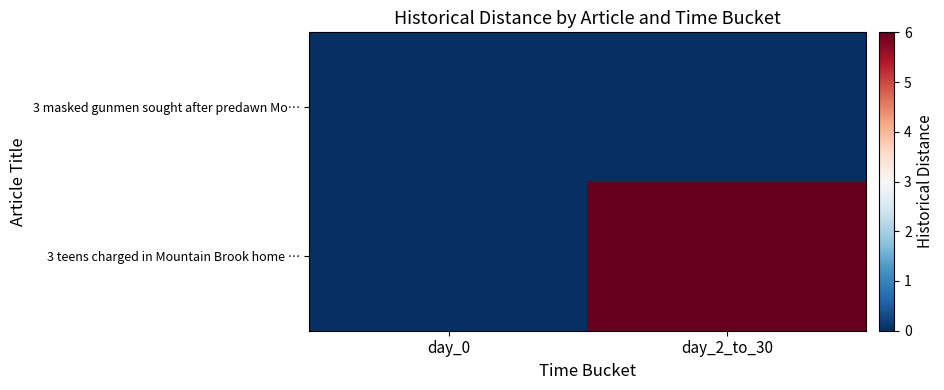

Rank the series at day_2_to_30 from lowest to highest value.

3 masked gunmen sought after predawn Mo…, 3 teens charged in Mountain Brook home …